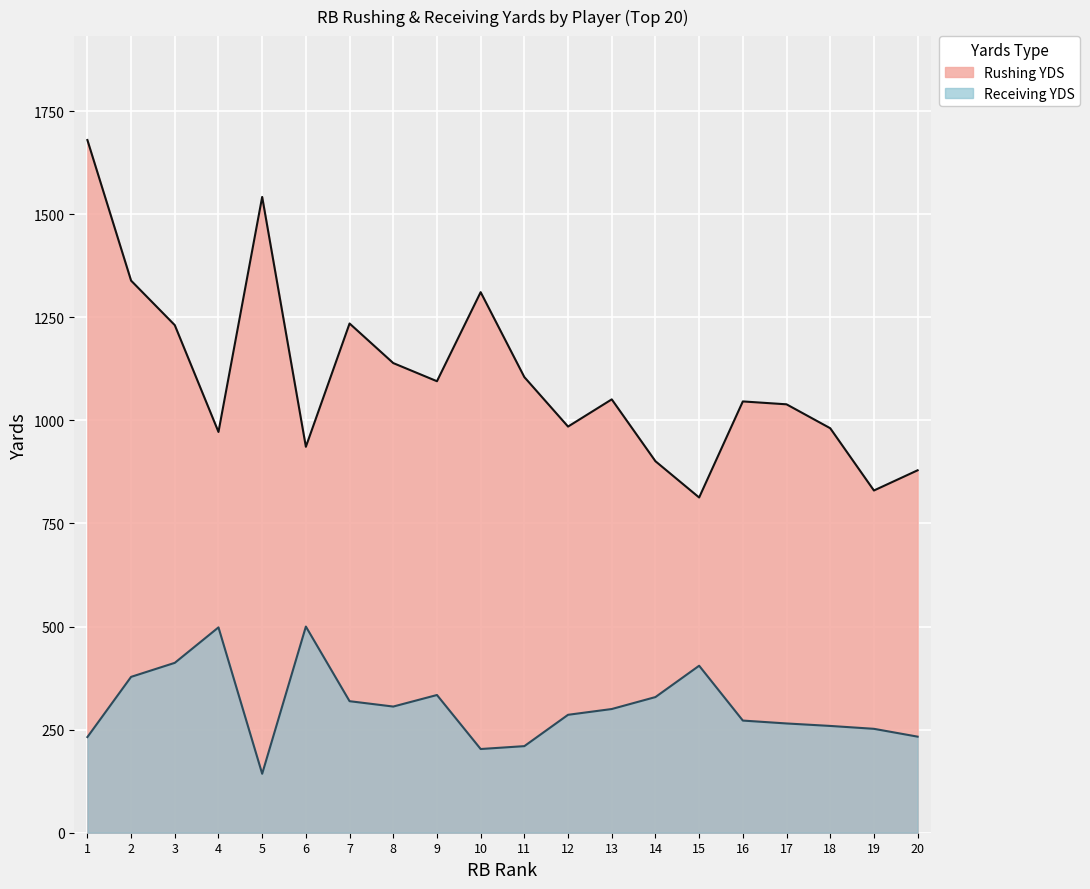

Which series has the largest range (max minus min)?

Rushing YDS